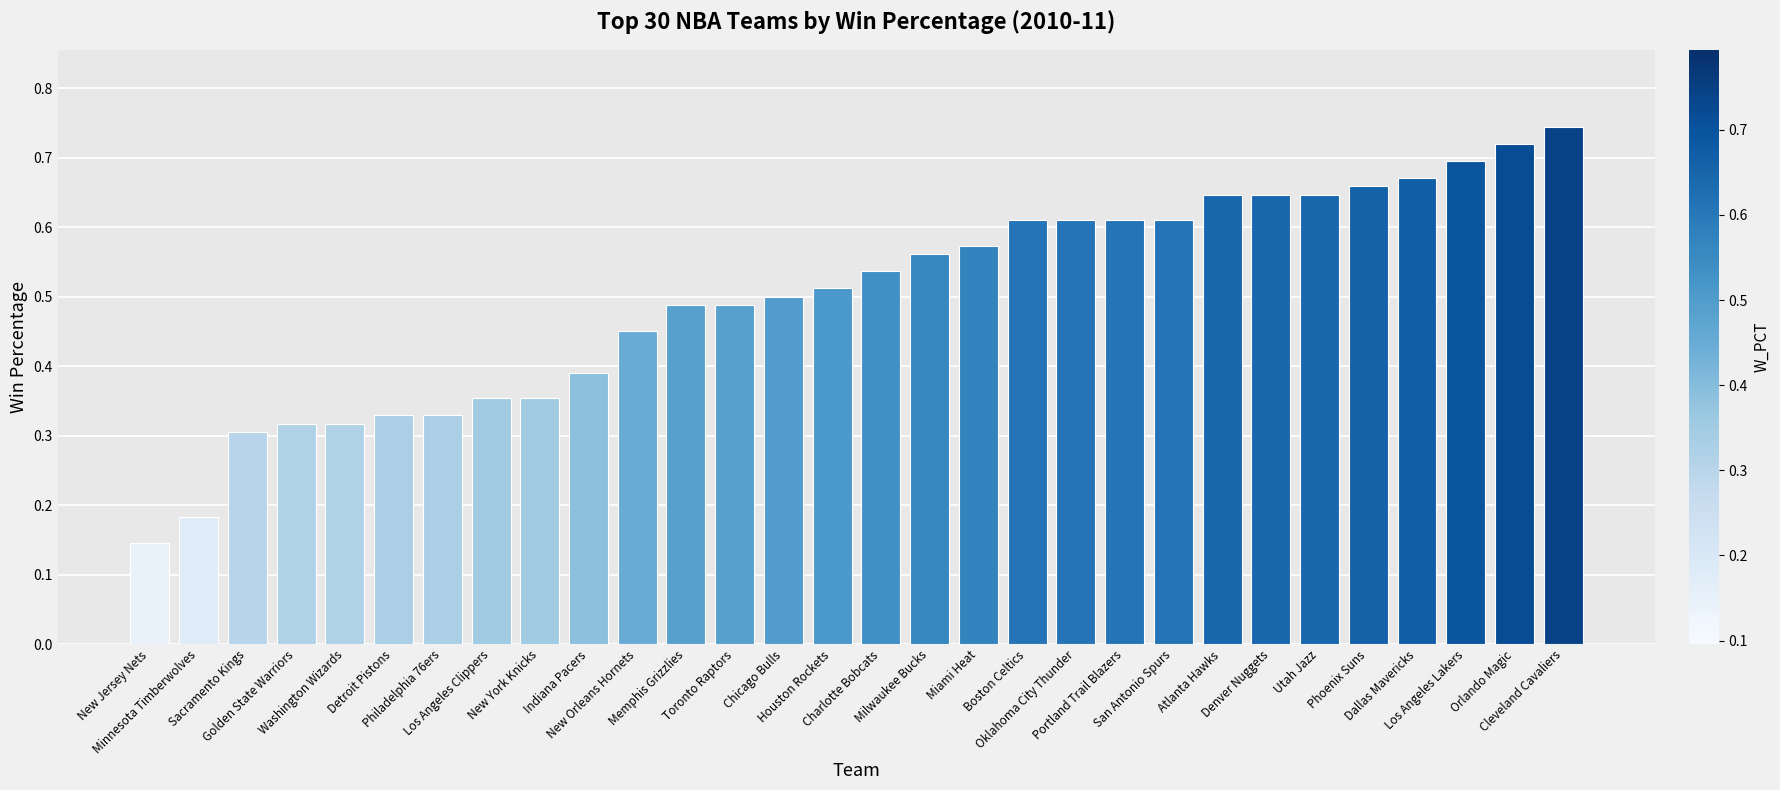

What is the label of the 28th bar from the right?

Sacramento Kings